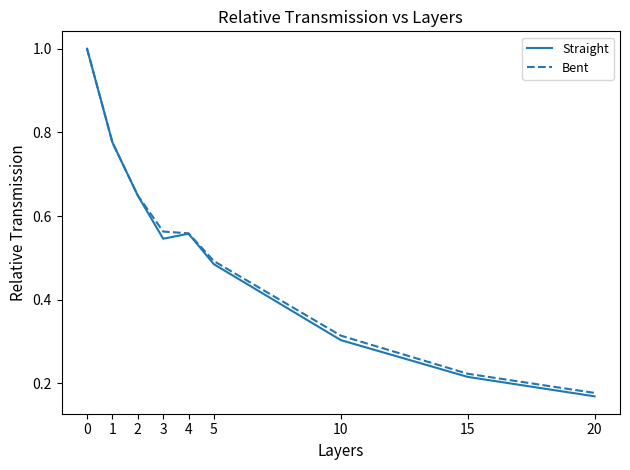

Is this an area chart (filled region under the line)?

No